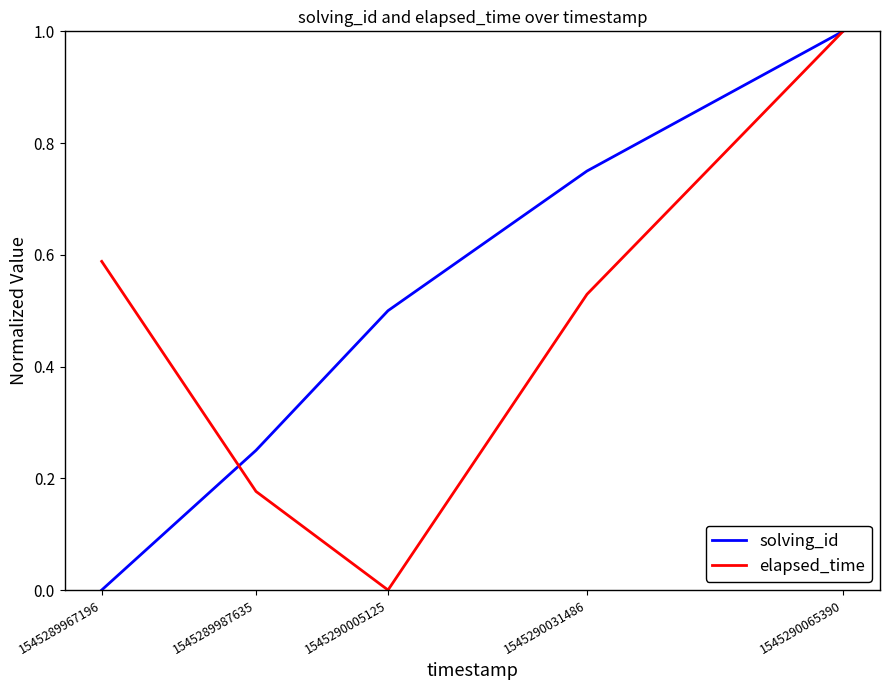

The solving_id series shows 0.4 at 1545289967196. True or false?

False